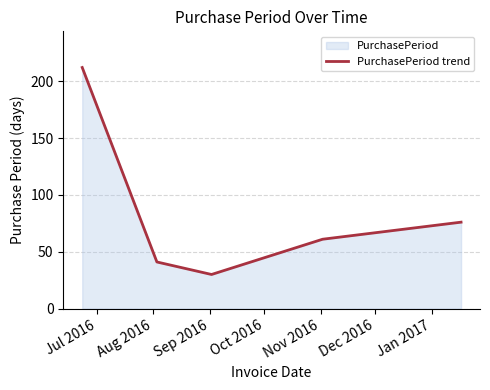

How many data points are less than 61?

2